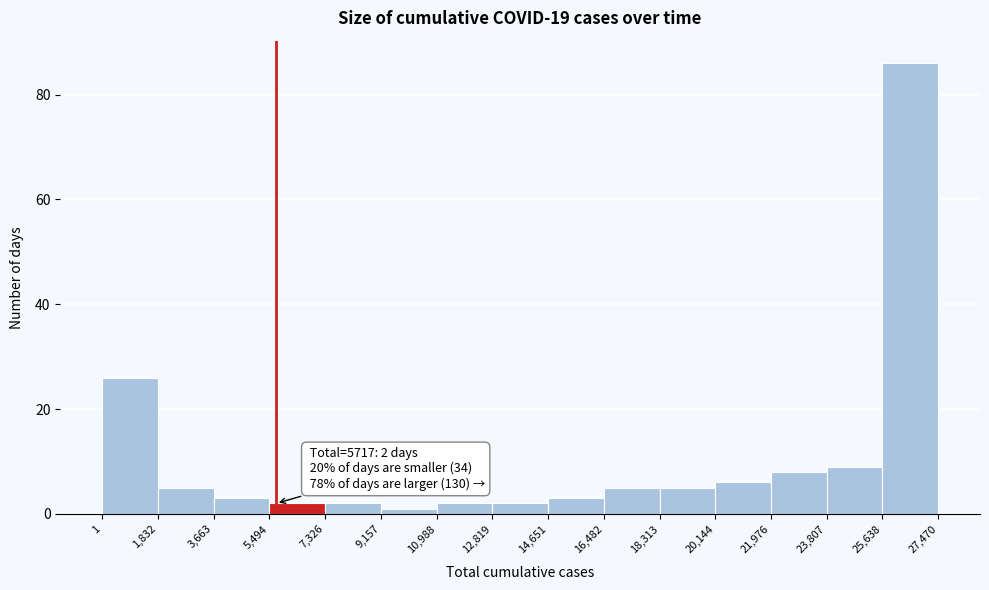

Over which range of the x-axis is the bar tallest?

25,638 to 27,470